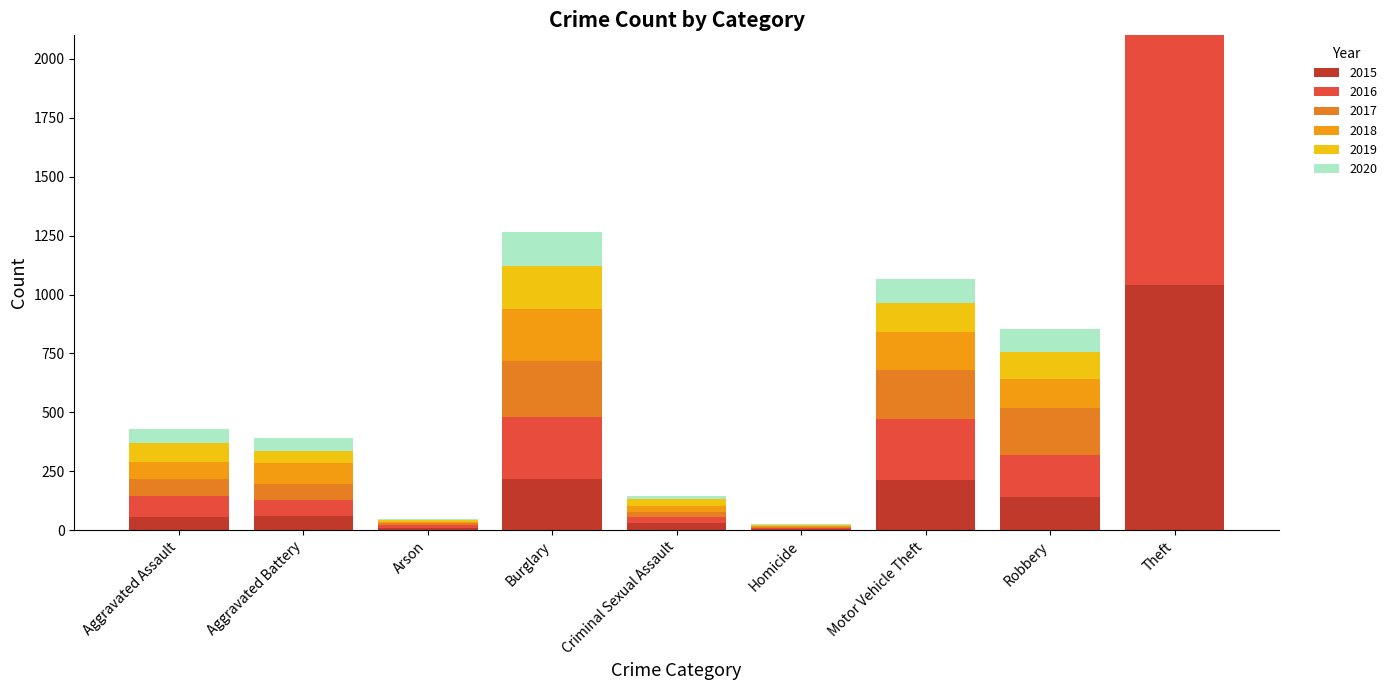

Is it true that 2020 equals 97 at Robbery?

True